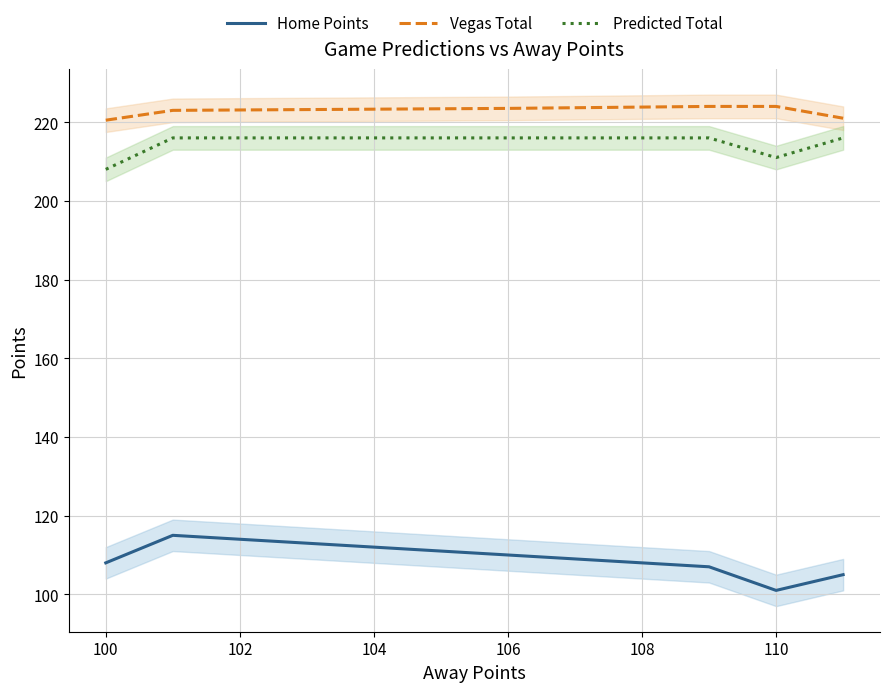

What are all the series names shown in the legend?

Home Points, Vegas Total, Predicted Total